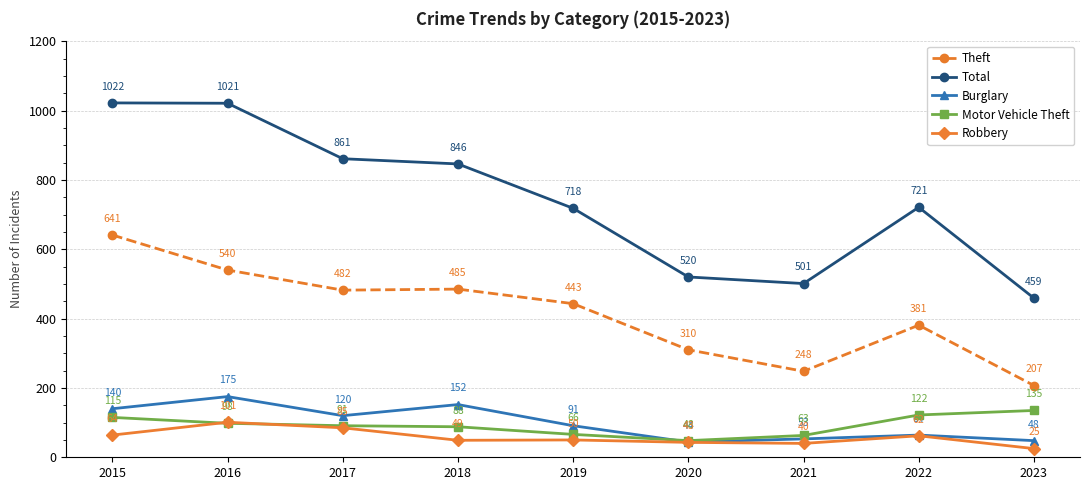

Rank the series by their maximum value, from highest to lowest.

Total, Theft, Burglary, Motor Vehicle Theft, Robbery